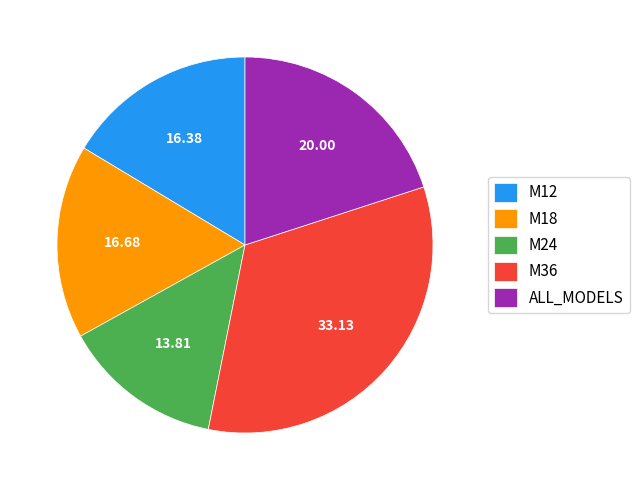

How many slices are in this pie chart?

5